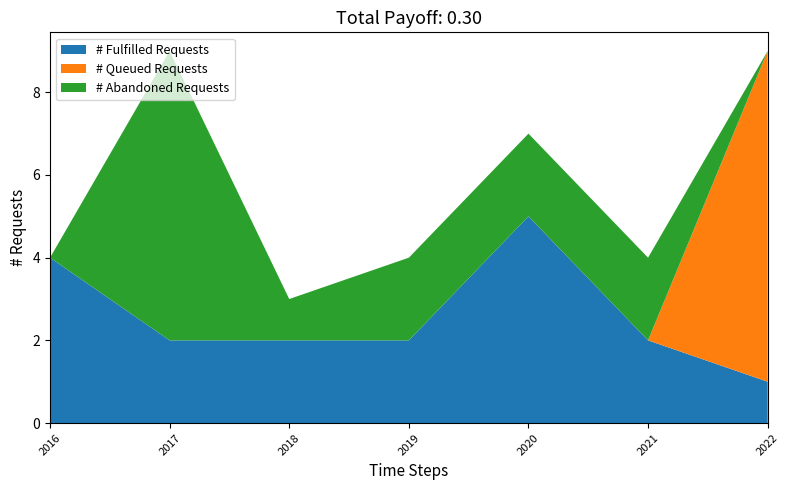

The # Fulfilled Requests series shows 5 at 2020. True or false?

True